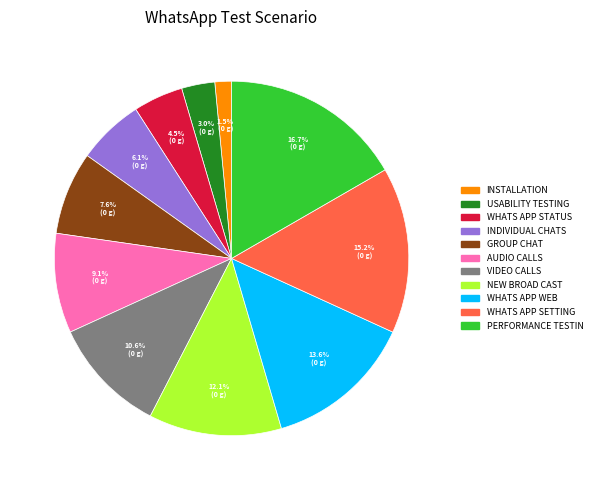

Is there any slice that represents more than half of the pie?

No